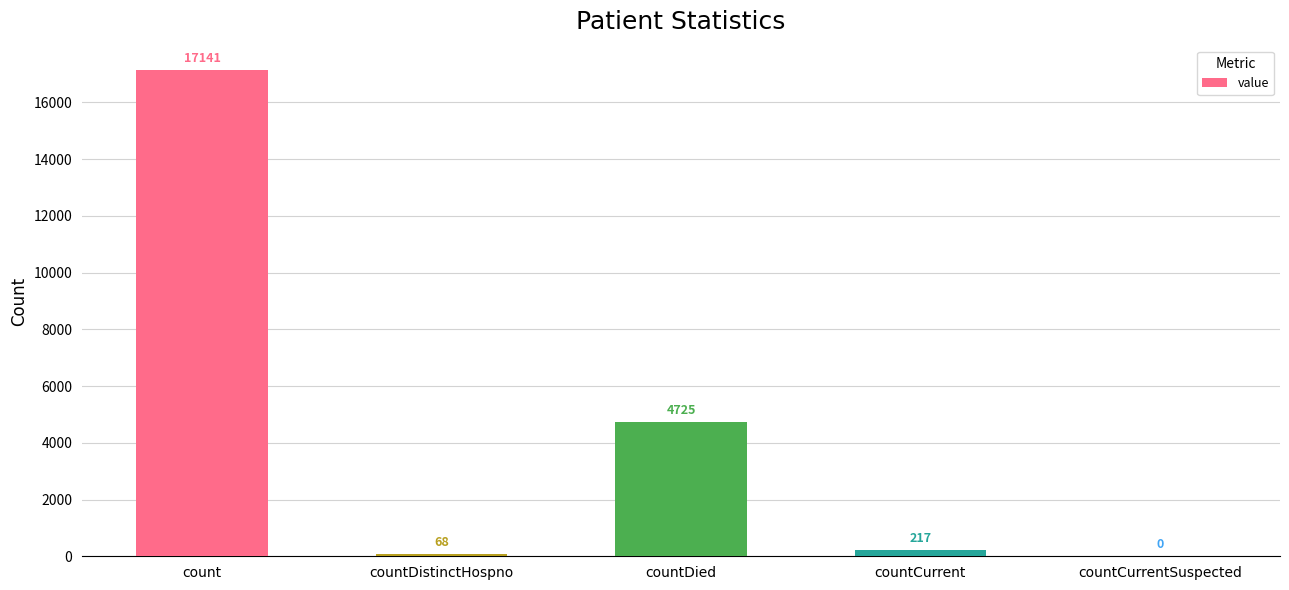

Read the value at countDistinctHospno, to the nearest 100.

100